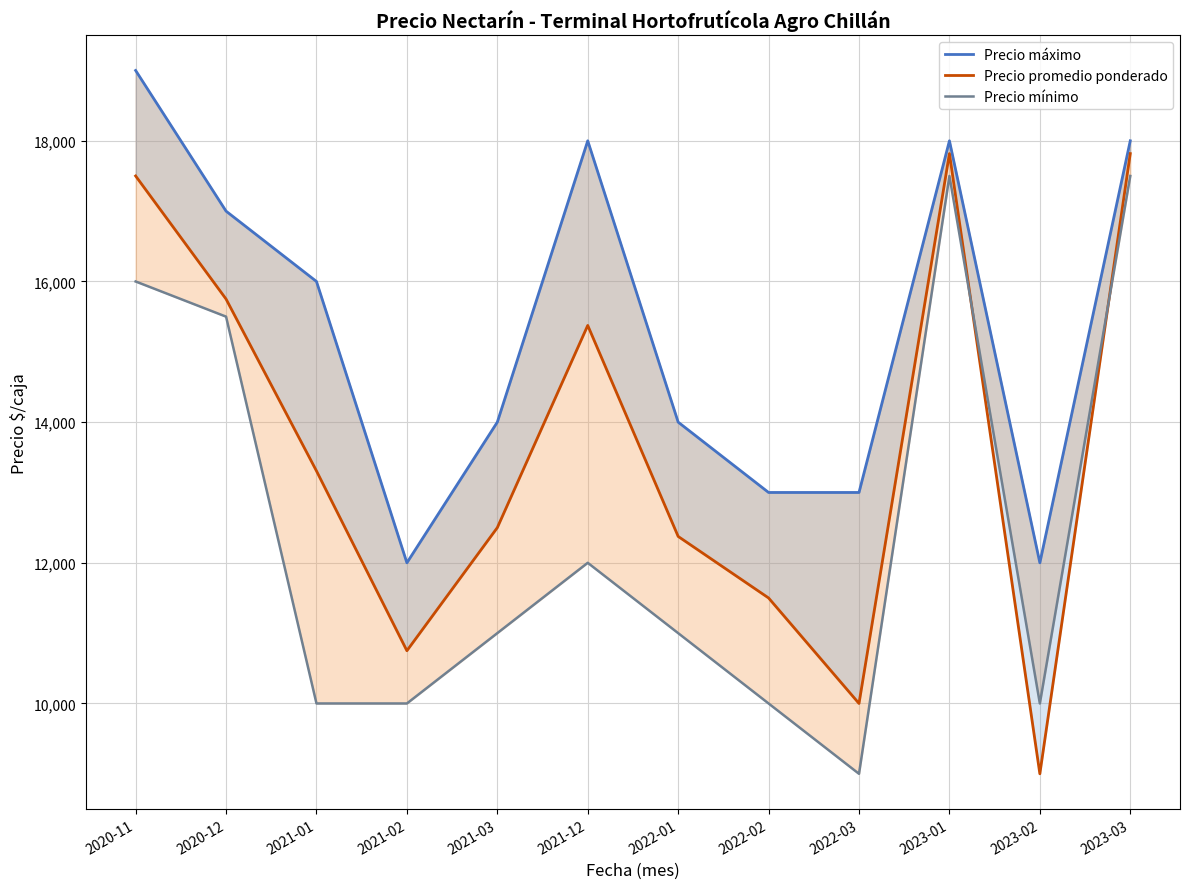

True or false: Precio promedio ponderado has more than 1 interior local peaks.

True